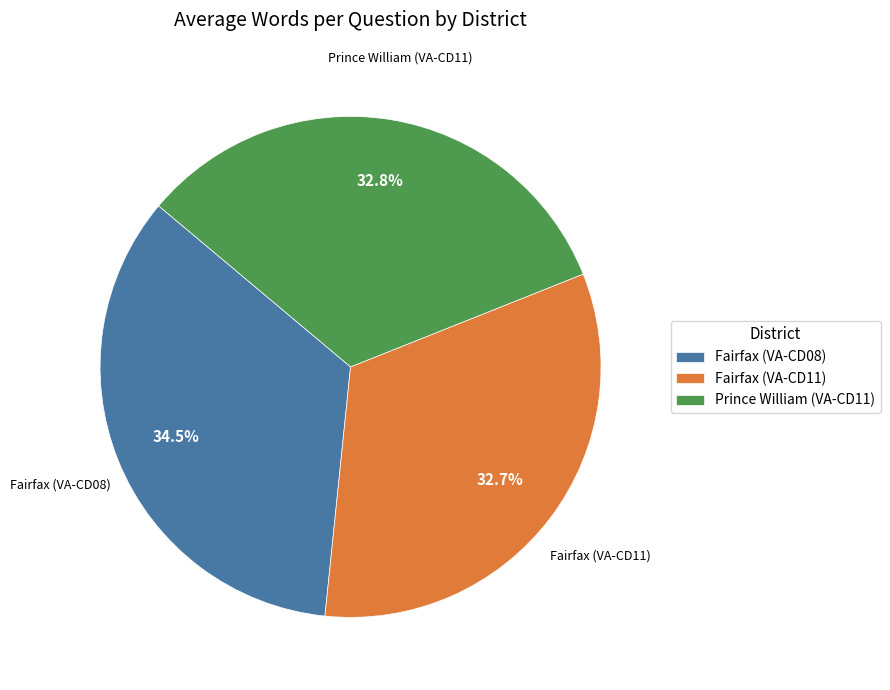

What is the ratio of the value at Prince William (VA-CD11) to the value at Fairfax (VA-CD08)?

1.0